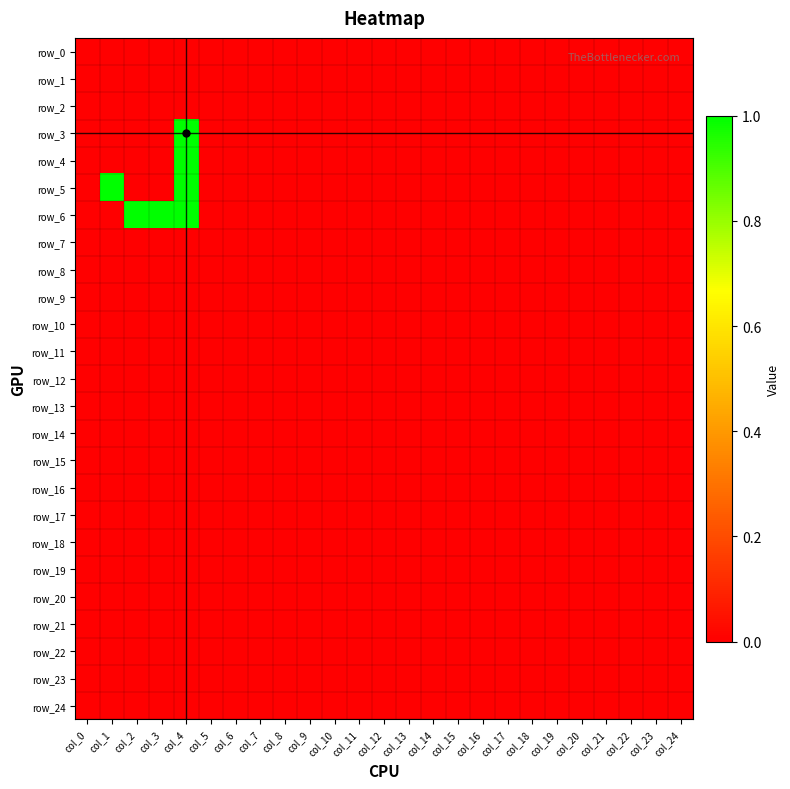

Which has a higher value, col_12 or col_1?

col_12